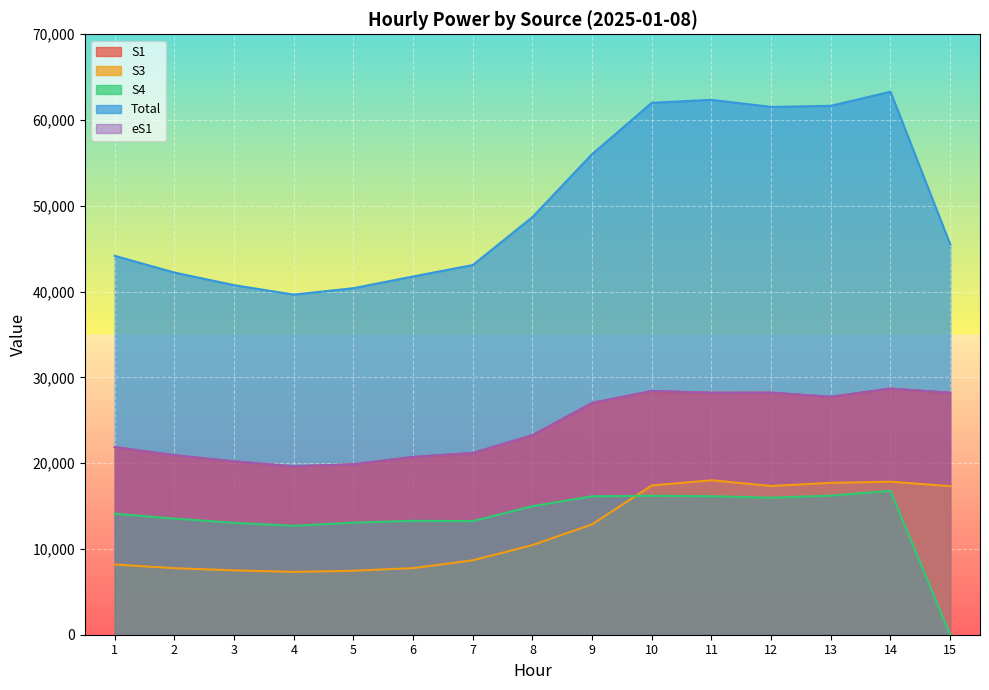

Which label corresponds to the smallest value in the chart?

15